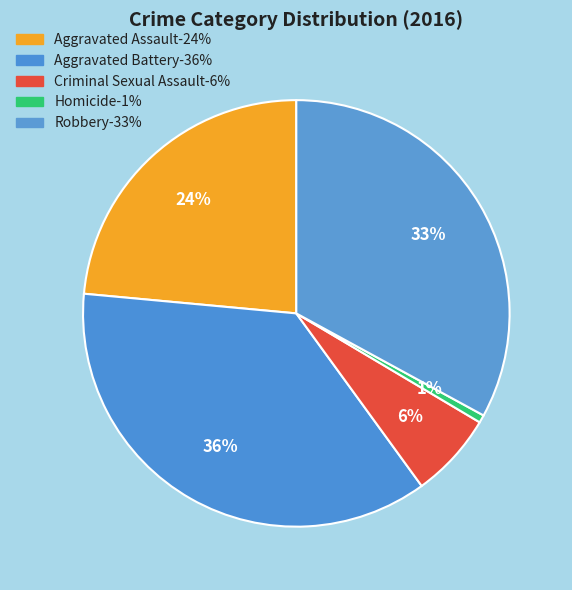

To the nearest percent, what portion does Aggravated Assault represent?

24%